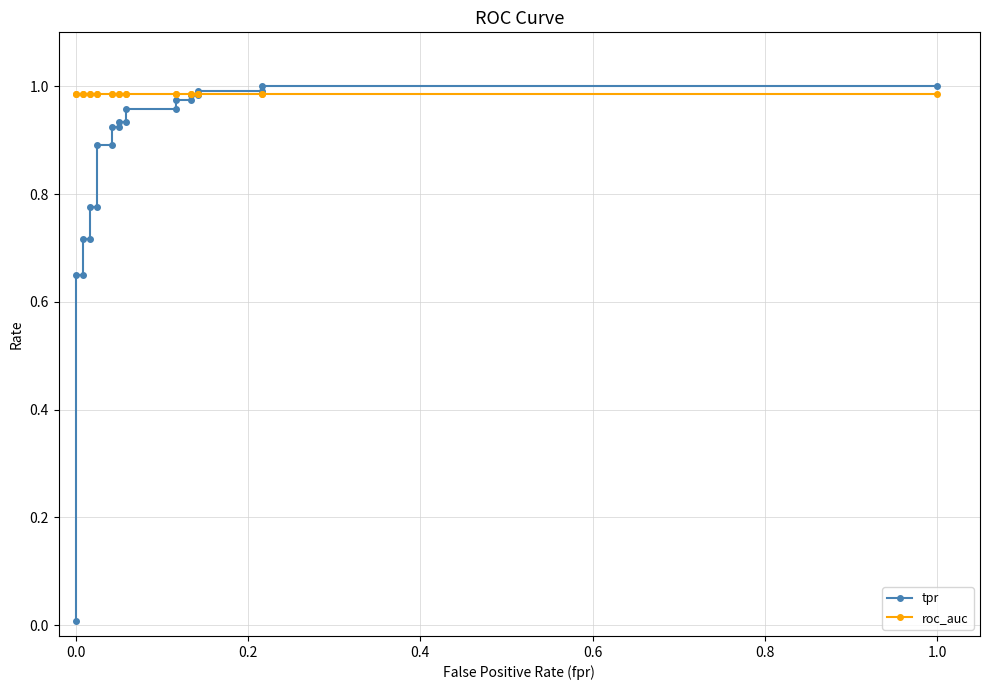

How many lines are shown in the chart?

2